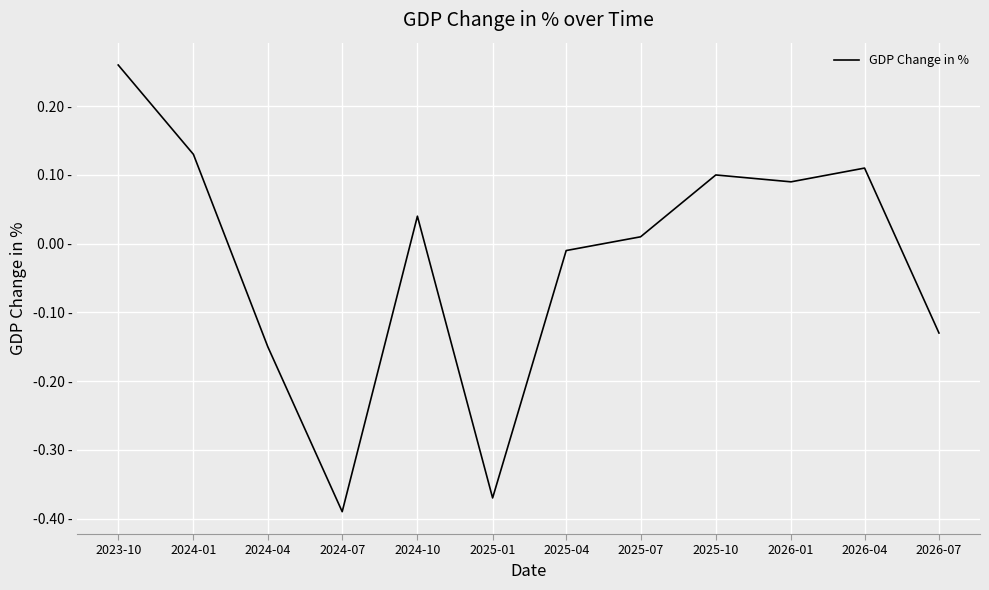

True or false: the data has more than 0 interior local peaks.

True